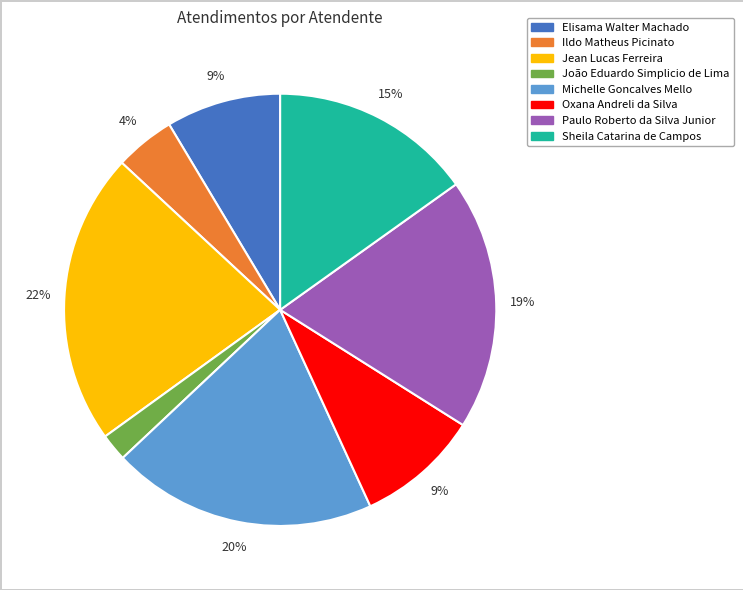

What percentage is the Sheila Catarina de Campos slice, to the nearest percent?

15%